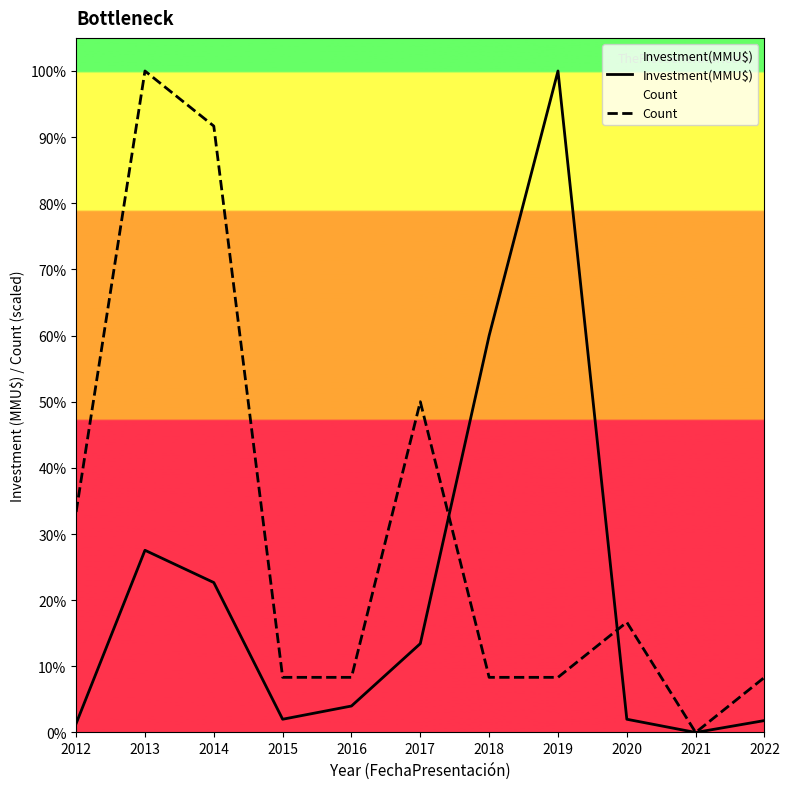

How many positive values does the Count series have?

10